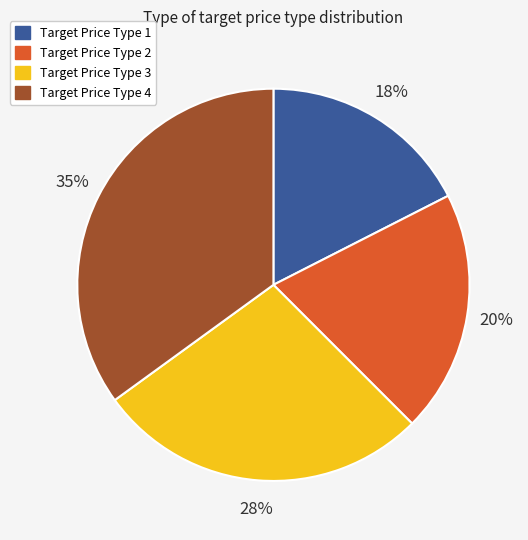

Is there a majority slice in this chart?

No